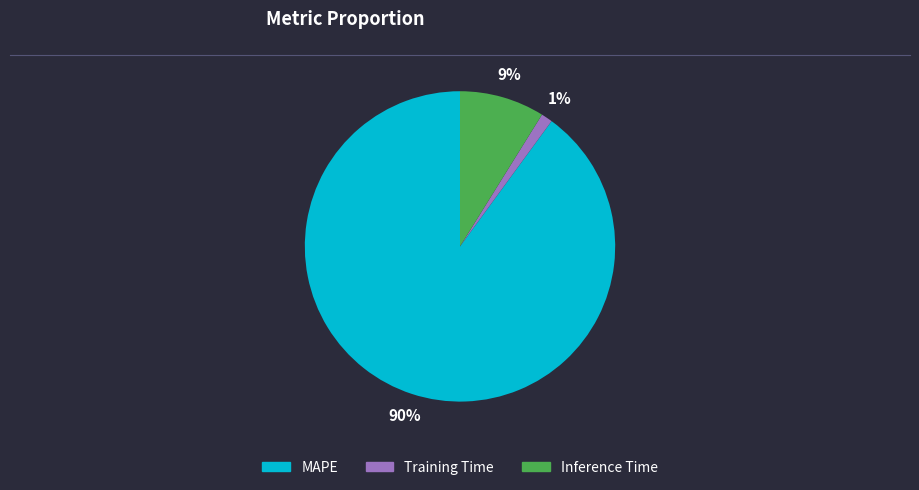

What percentage is the Training Time slice, to the nearest percent?

1%